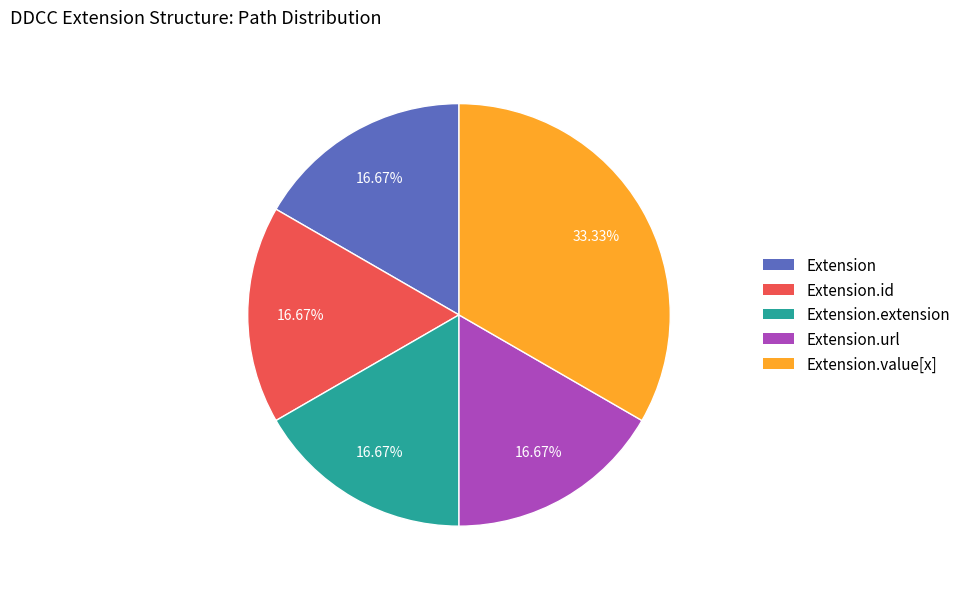

Does any single category account for the majority?

No